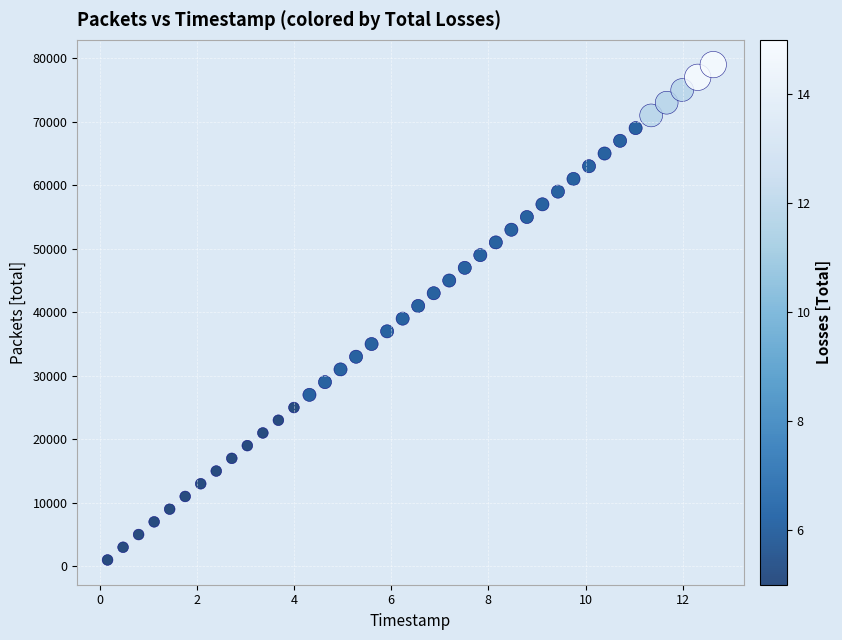

What is the range of Y values (max minus min)?

78000